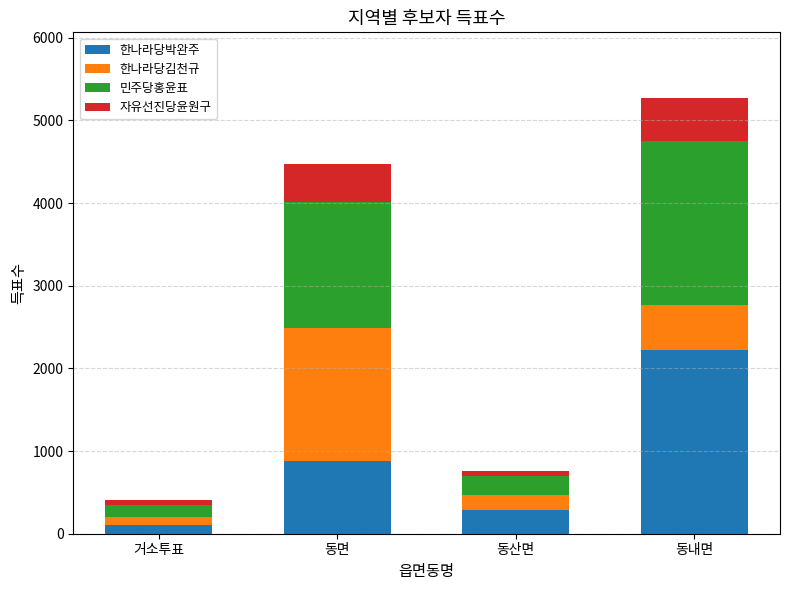

Reading right to left, list the values for the 한나라당박완주 series.

동내면=2223	동산면=283	동면=879	거소투표=105